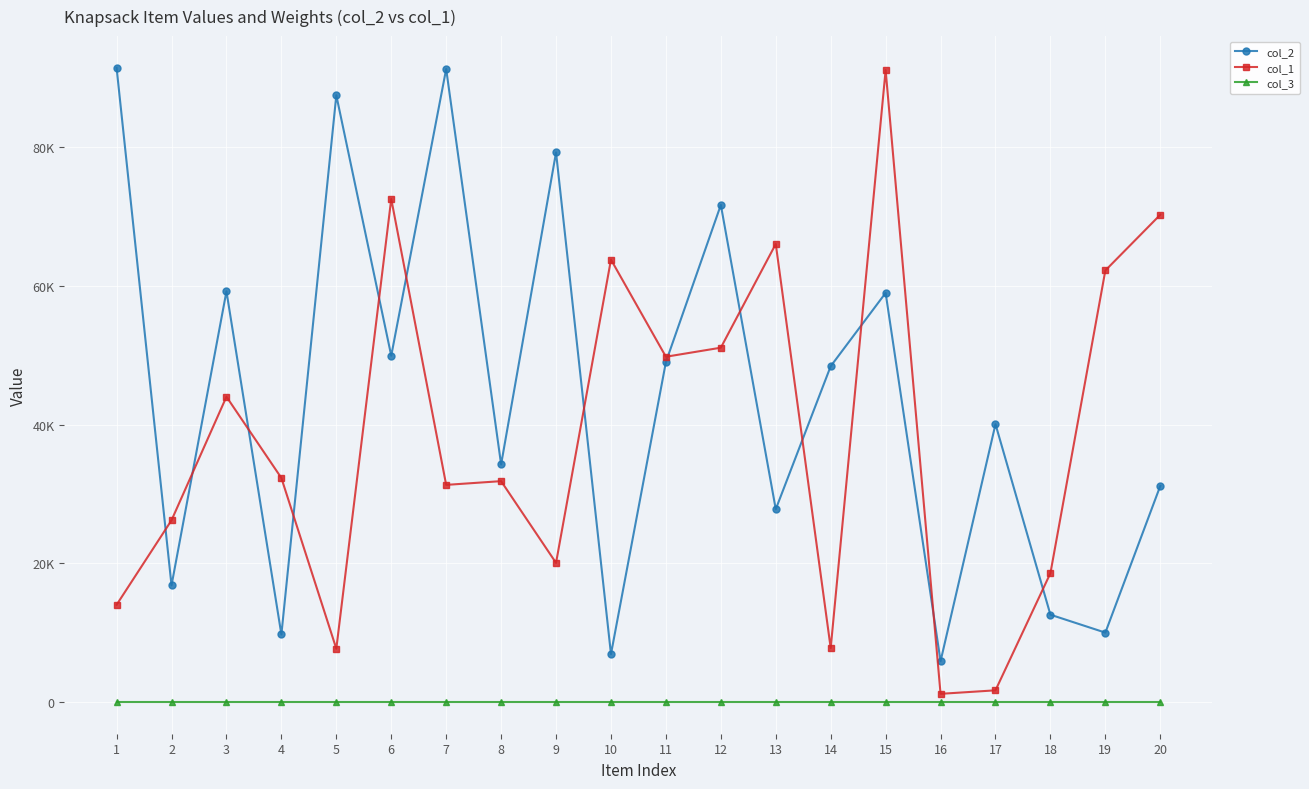

What is the average value of the col_3 series?

1